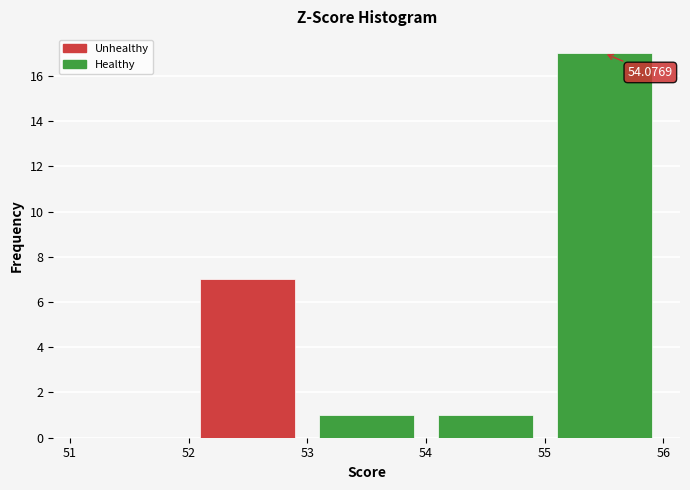

Over which range of the x-axis is the bar tallest?

55 to 56